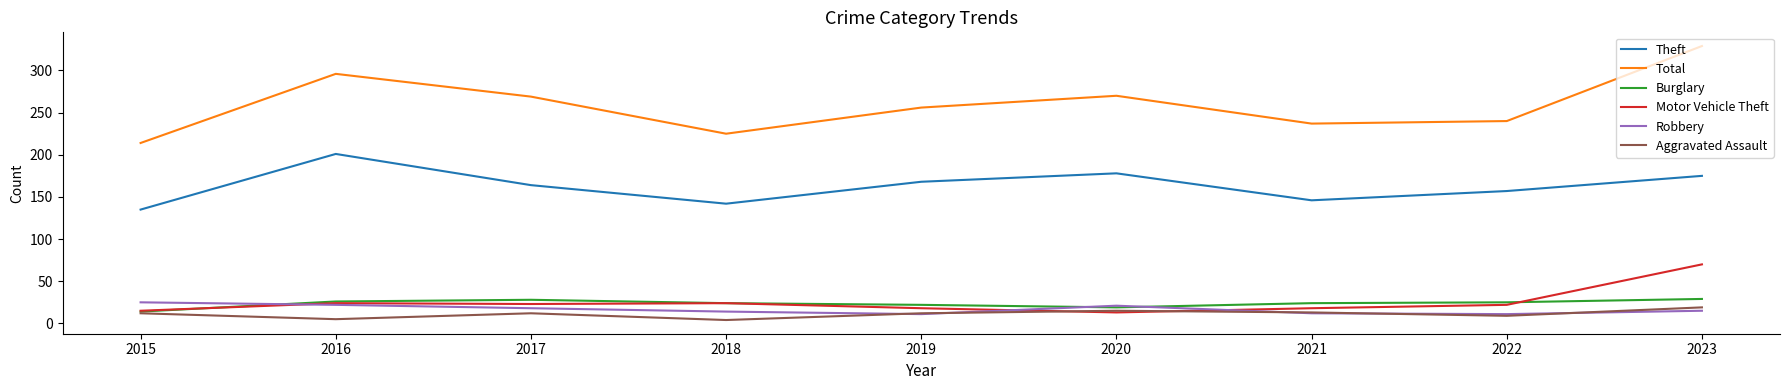

Rank the series by their maximum value, from highest to lowest.

Total, Theft, Motor Vehicle Theft, Burglary, Robbery, Aggravated Assault